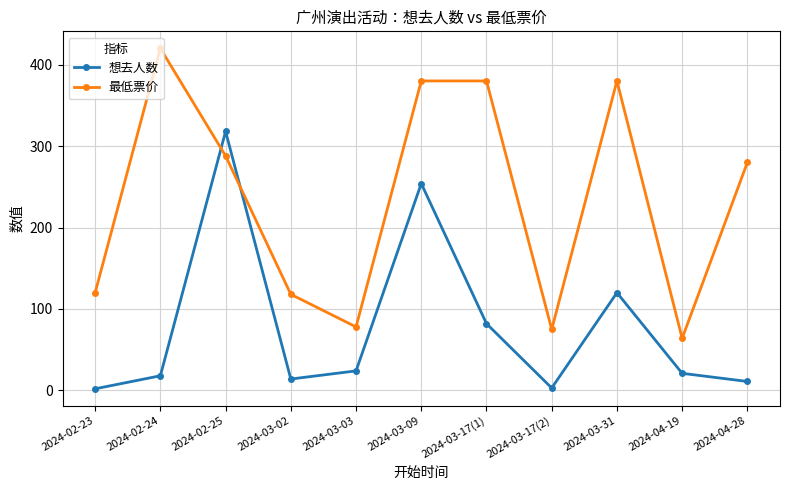

Which series has the widest spread of values?

最低票价